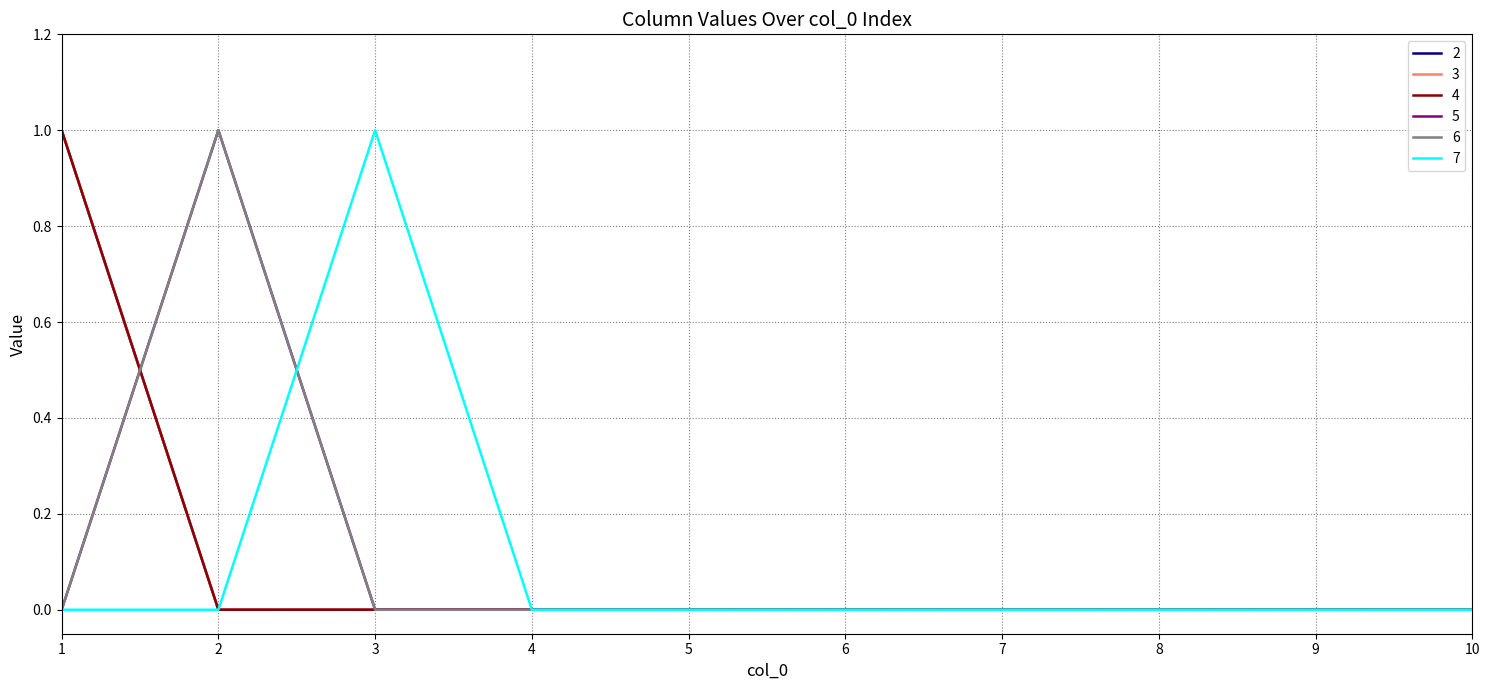

Is this an area chart (filled region under the line)?

No